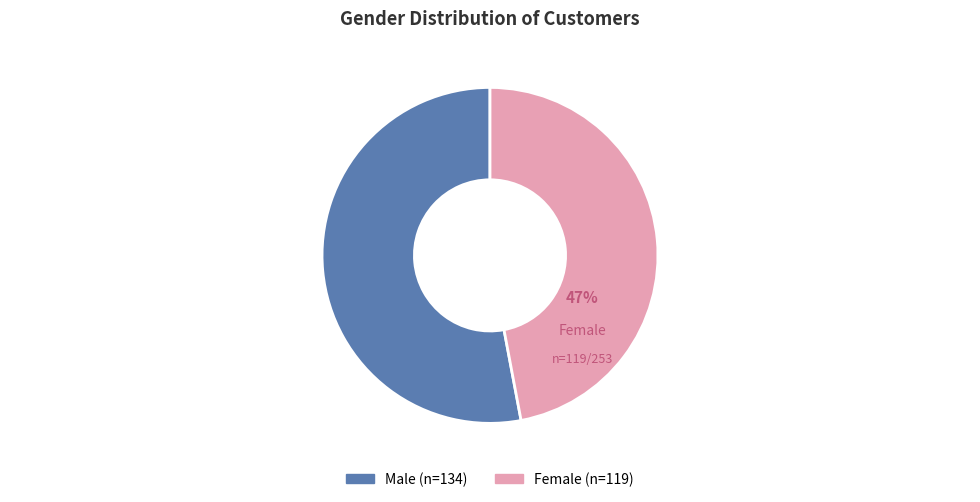

To the nearest percent, what is the difference between the Female and Male slice percentages?

6%